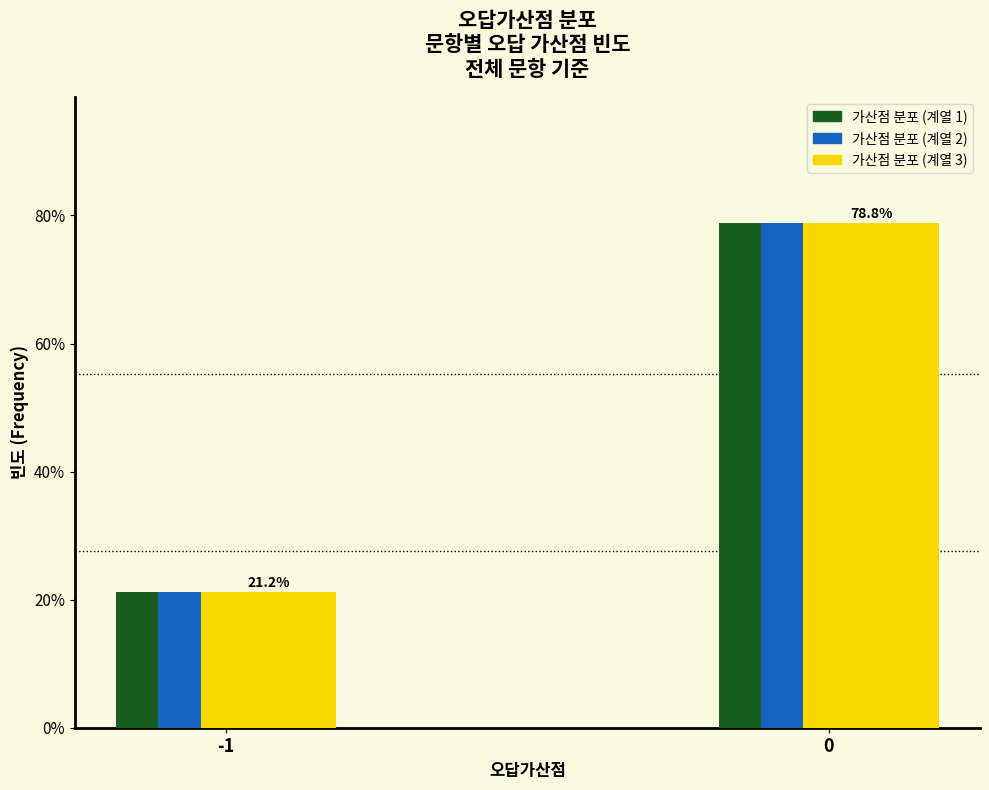

What is the total value across all series at -1?

63.5